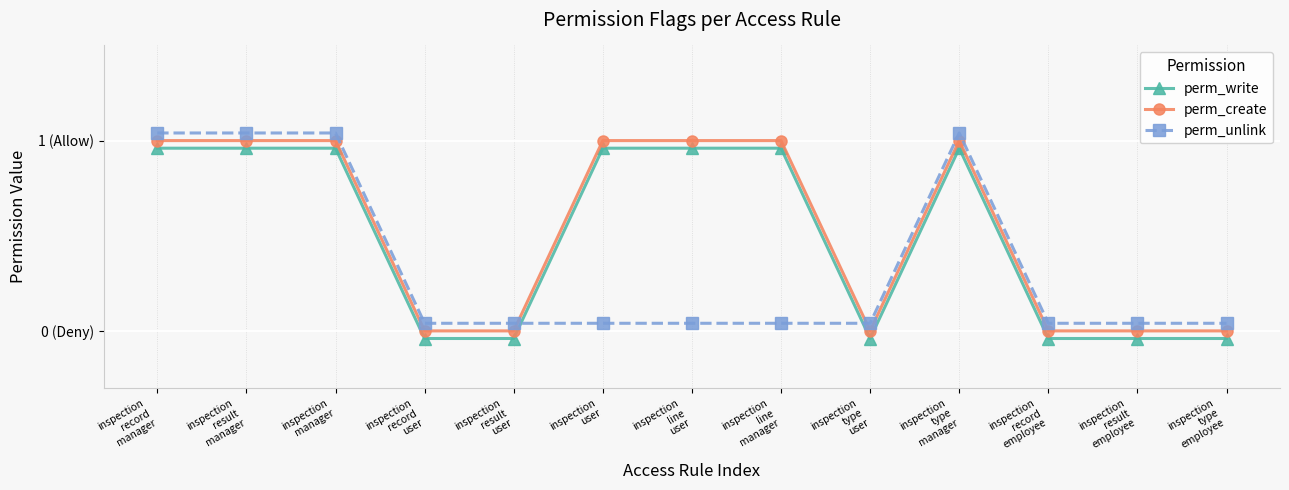

What is the highest value of the perm_unlink series?

1.0